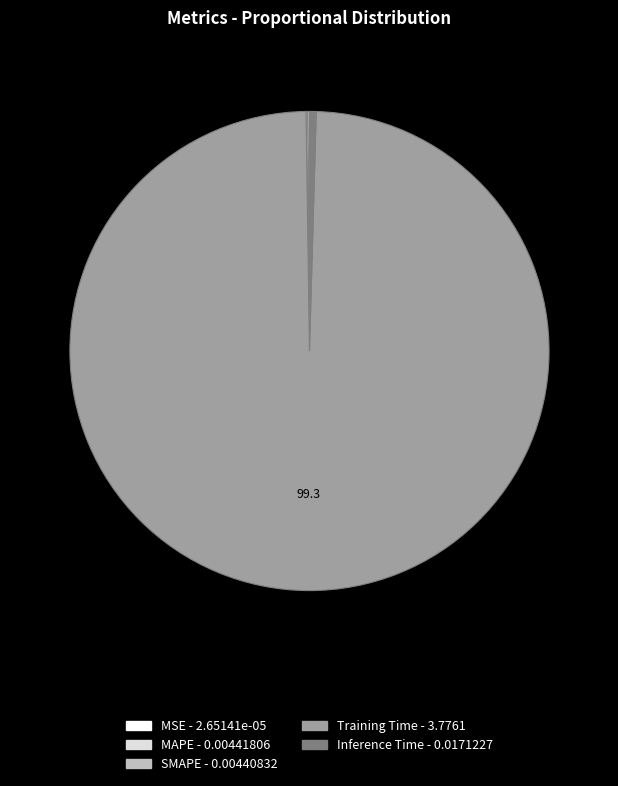

True or false: Training Time accounts for 94% of the total.

False